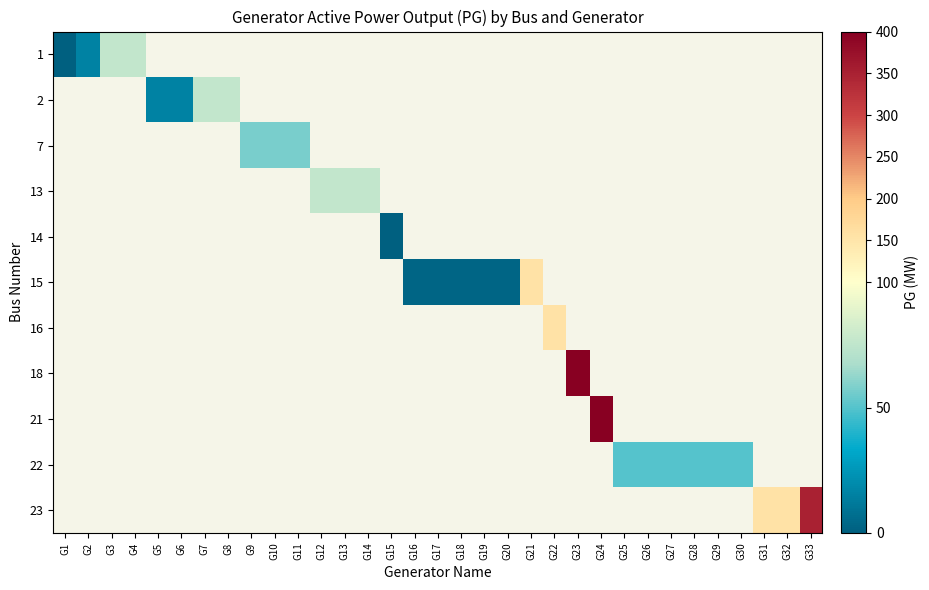

Between G9 and G33, which is larger?

G33